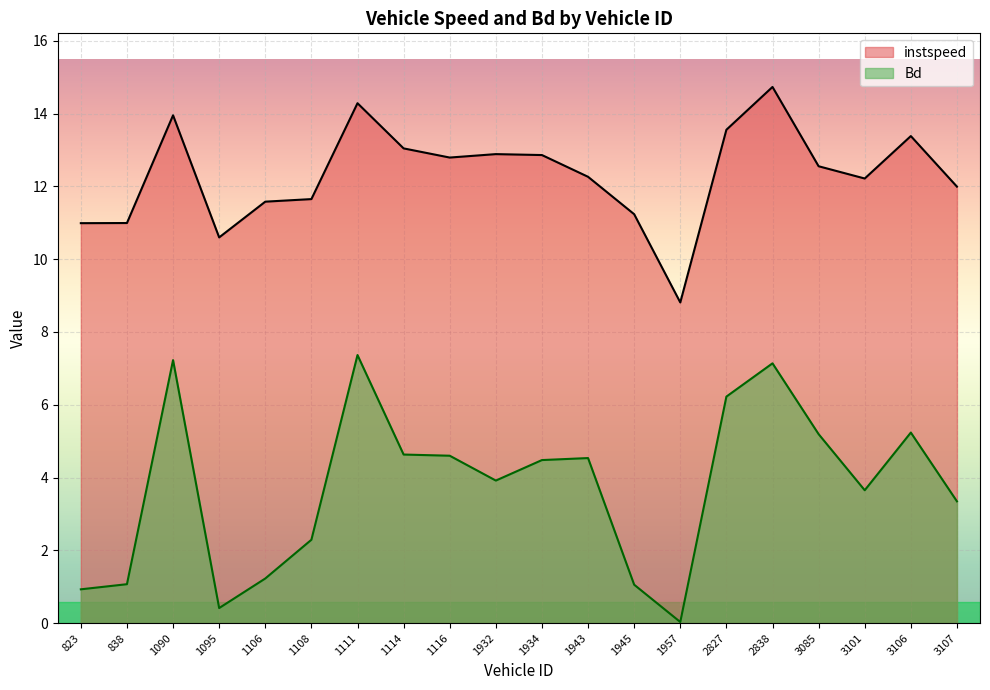

What is the value of the Bd point at the 12th from the left?

4.5